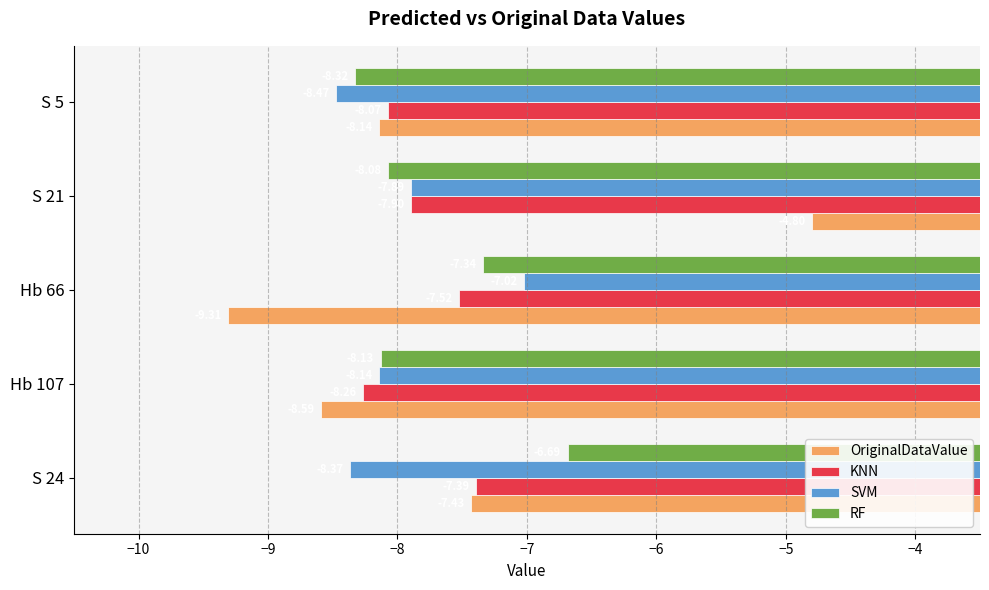

At how many categories does at least one series exceed -7?

2